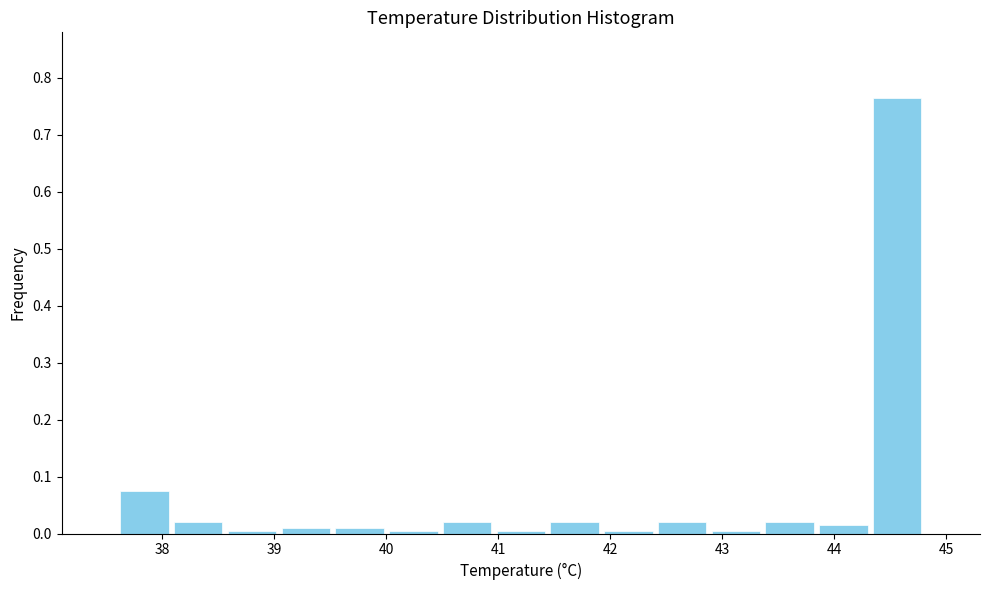

Reading left to right, transcribe this chart: for each bar, give the range it covers on the x-axis and its height. Neither the bar edges nor the heights are printed on the chart, so give them approximately, as read against the axes.

37.60 to 38.08: 0.08
38.08 to 38.56: 0.02
38.56 to 39.04: under 0.01
39.04 to 39.52: 0.01
39.52 to 40.00: 0.01
40.00 to 40.48: under 0.01
40.48 to 40.96: 0.02
40.96 to 41.44: under 0.01
41.44 to 41.92: 0.02
41.92 to 42.40: under 0.01
42.40 to 42.88: 0.02
42.88 to 43.36: under 0.01
43.36 to 43.84: 0.02
43.84 to 44.32: 0.02
44.32 to 44.80: 0.77